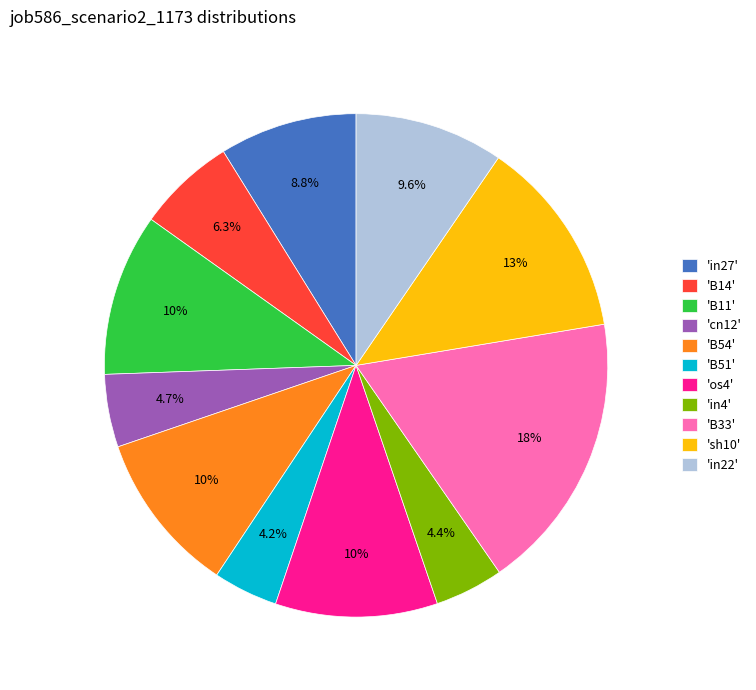

Do 'B54' and 'in27' together represent more than half of the pie?

No